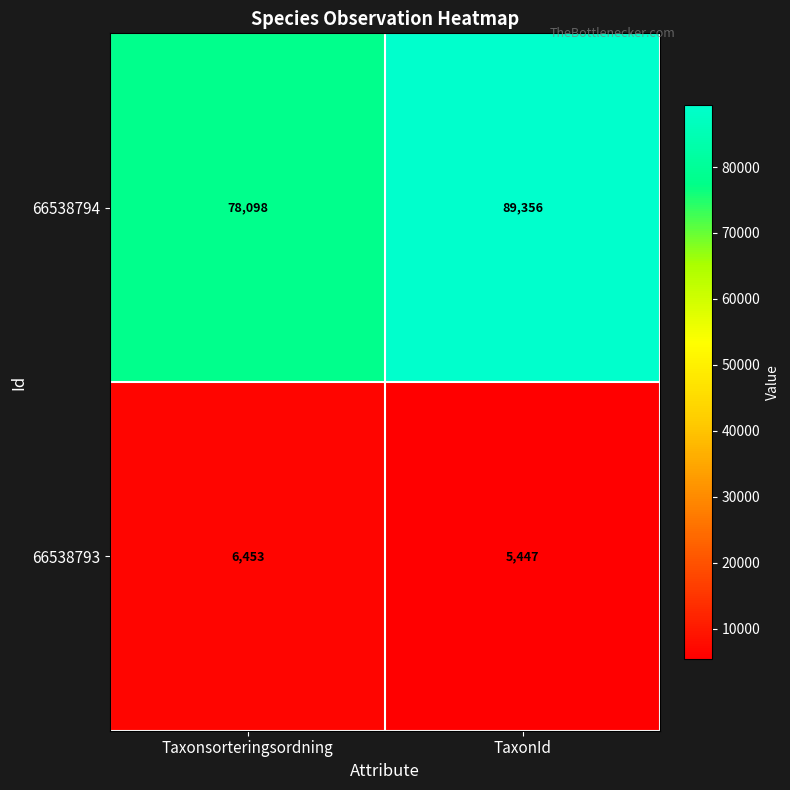

List the series in order of their overall mean, highest first.

66538794, 66538793